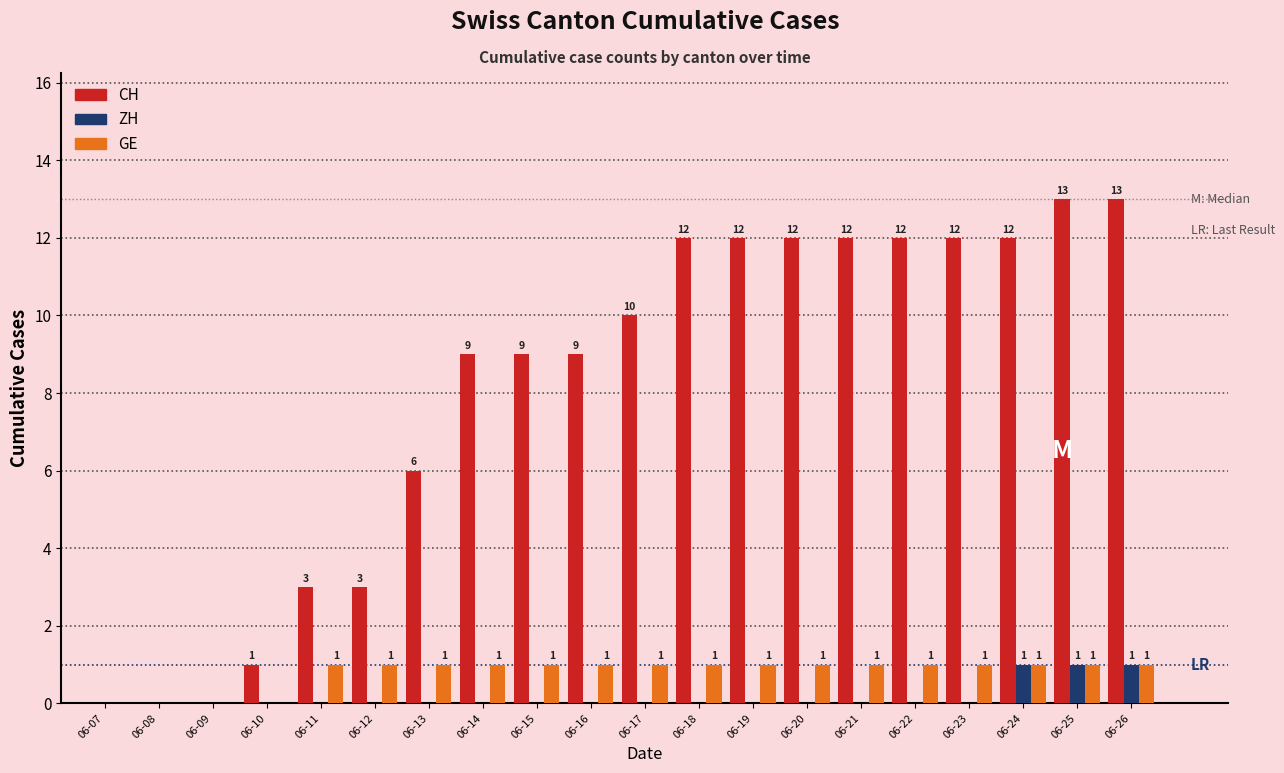

What is the sum of all GE values?

16